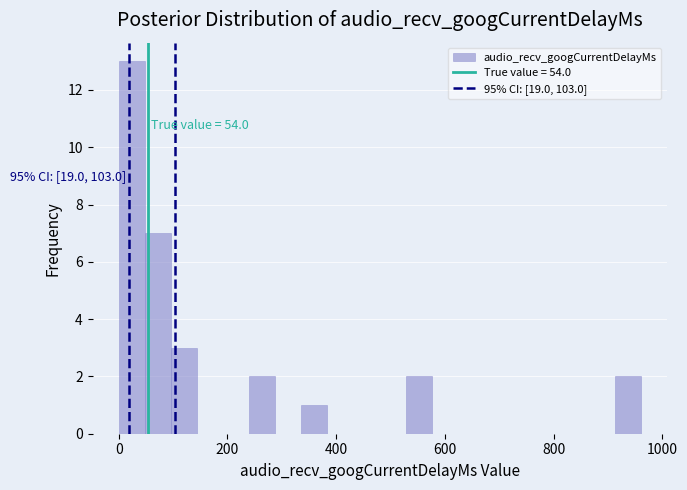

Read against the x-axis, roughly where is the centre of the tallest bar?

20